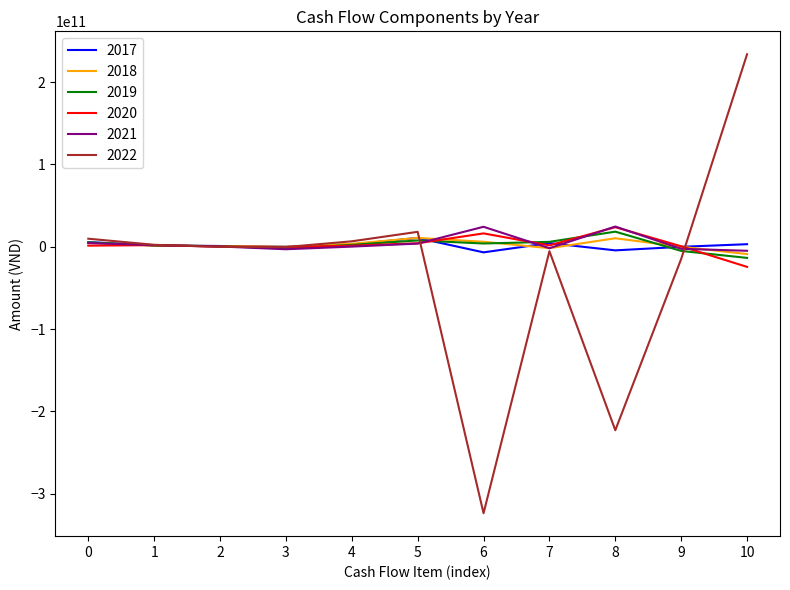

Is the value of 2022 at 6 greater than the value of 2021 at 2?

No